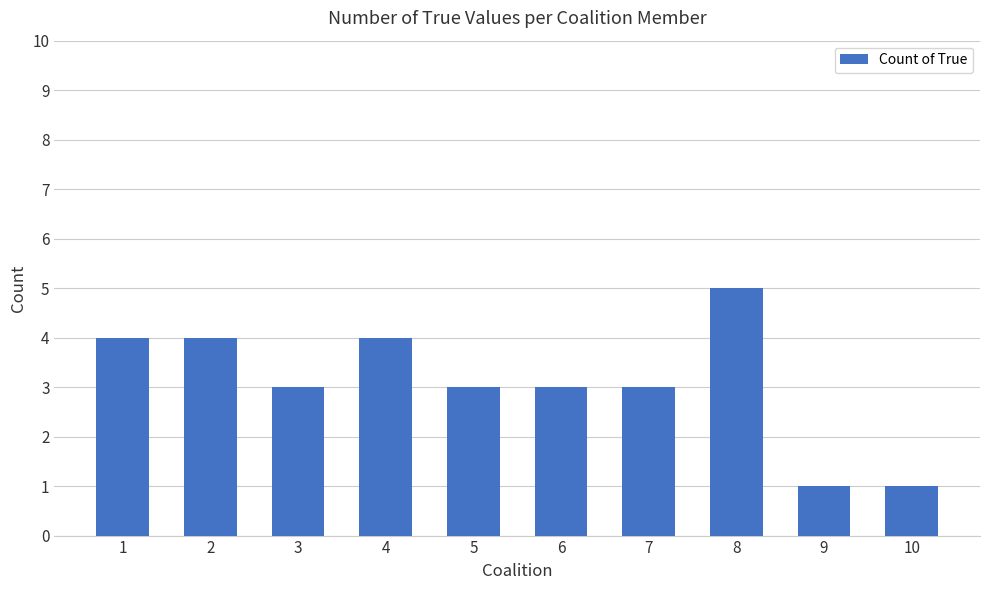

What is the difference between the maximum and minimum values?

4